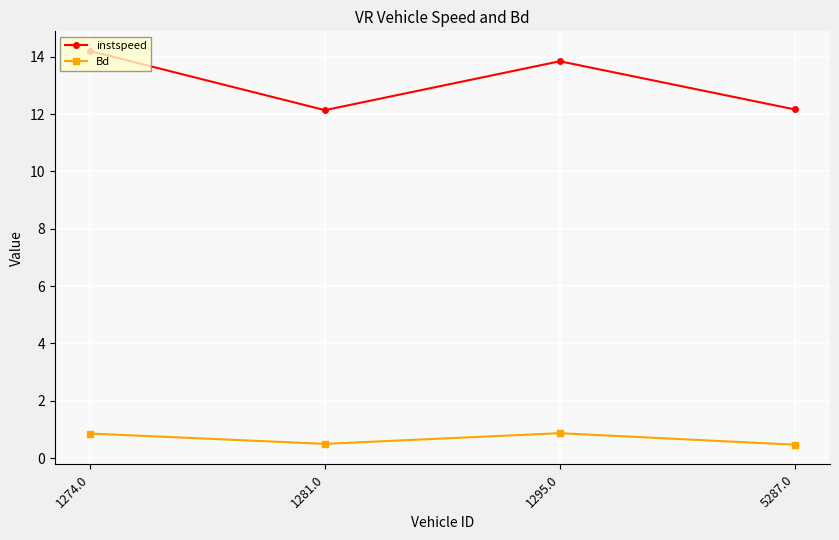

How many values in the instspeed series exceed 13?

2